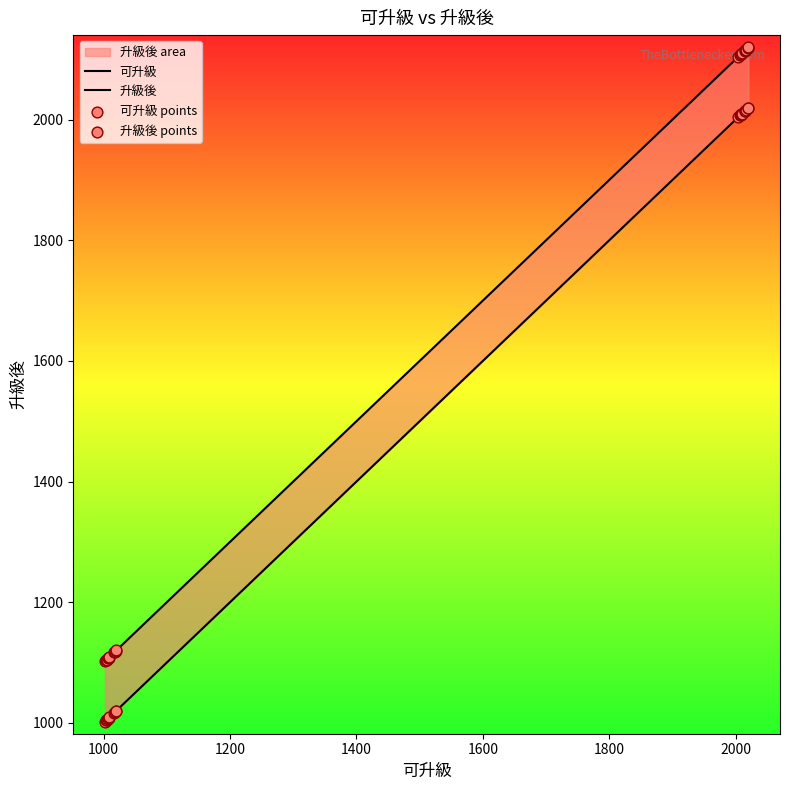

Which series has the widest spread of Y values?

可升級